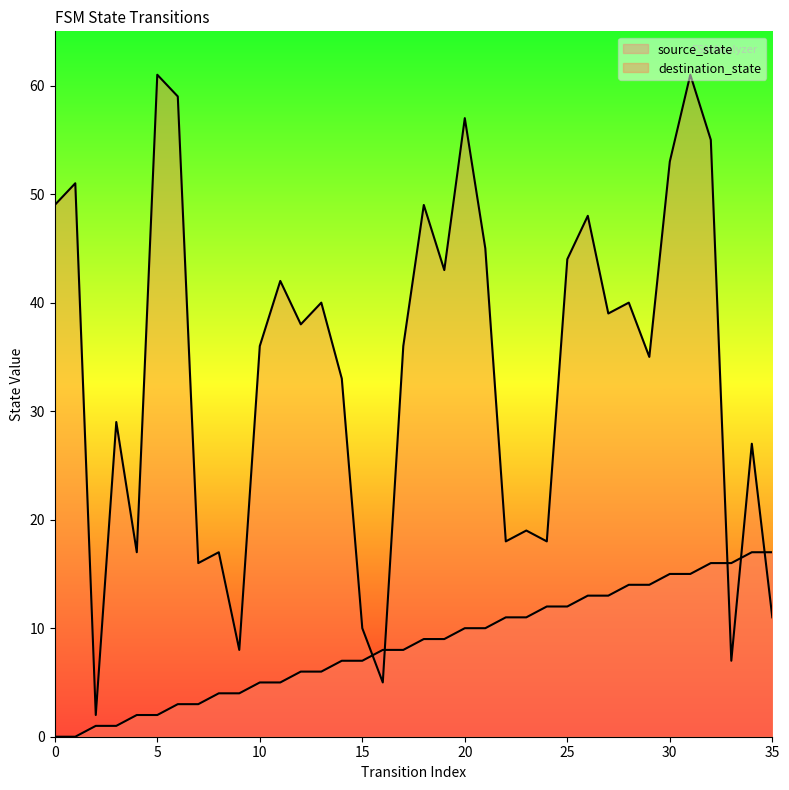

How many interior local peaks does the destination_state series have?

13